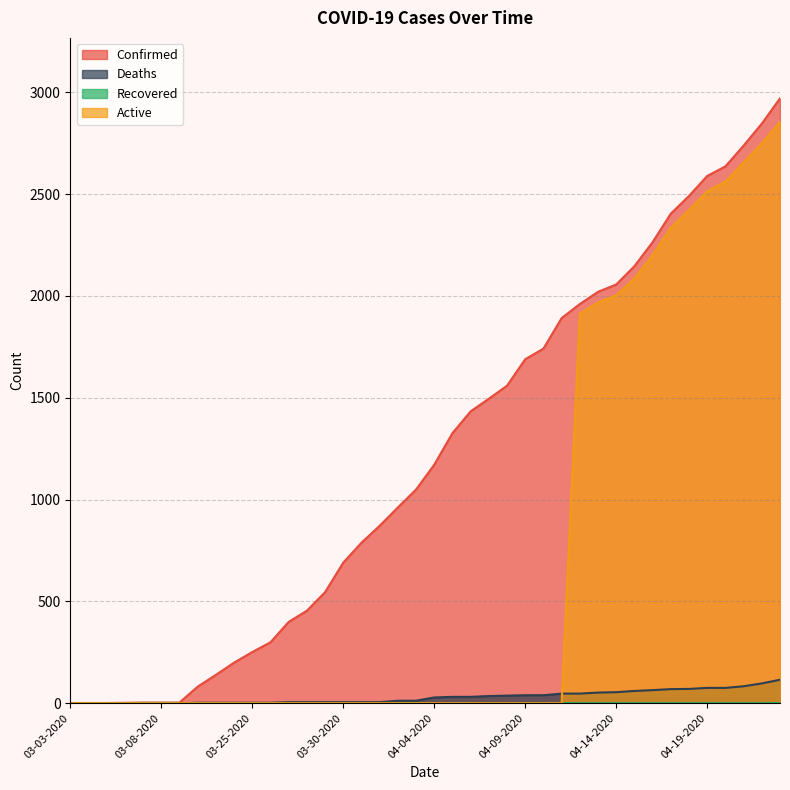

Which series has the largest range (max minus min)?

Confirmed